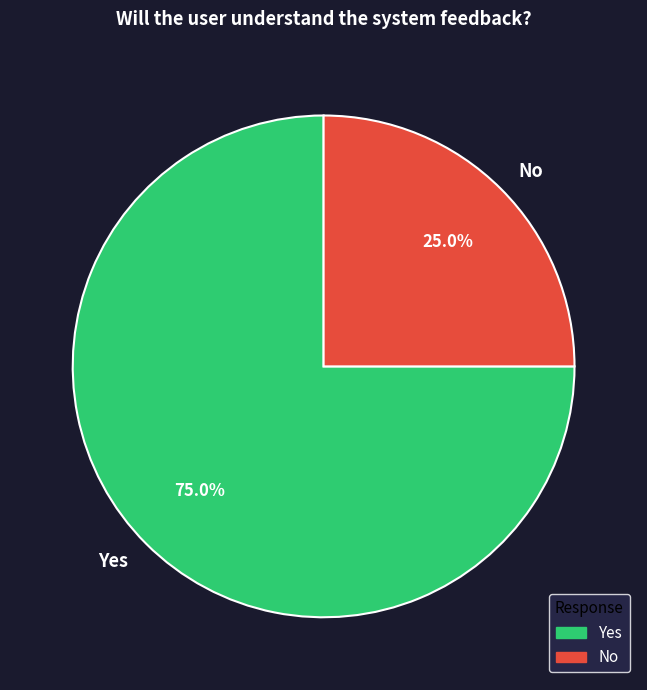

What percentage do No and Yes together represent?

100.0%